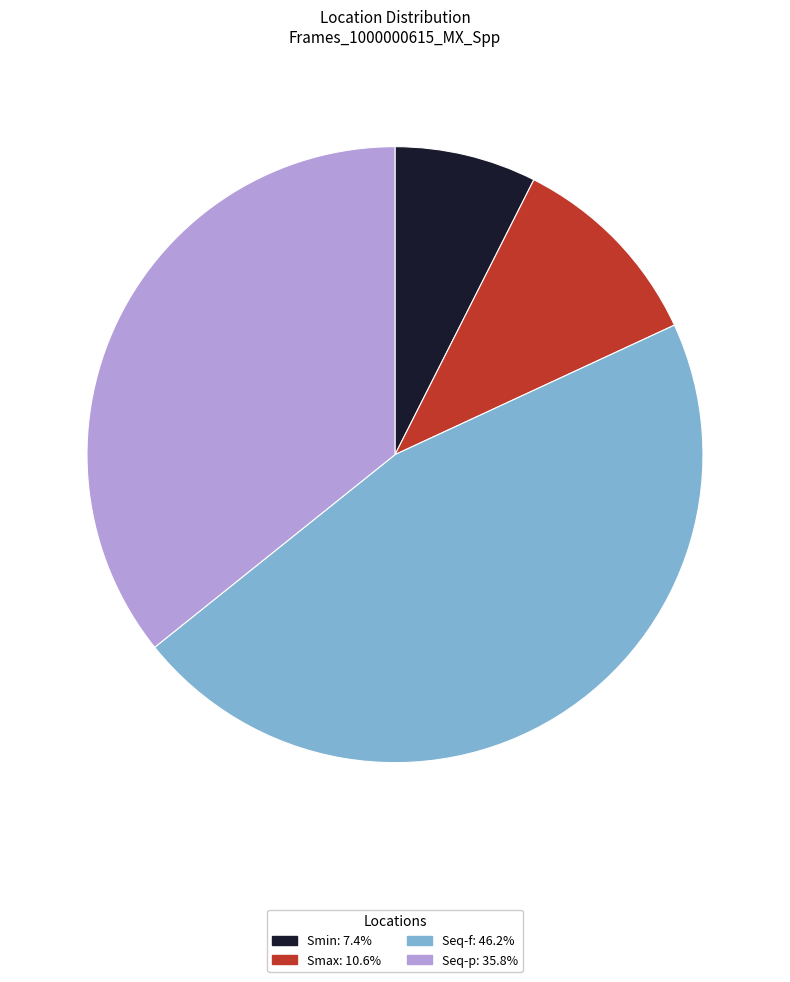

Rank the categories by value from lowest to highest.

Smin, Smax, Seq-p, Seq-f